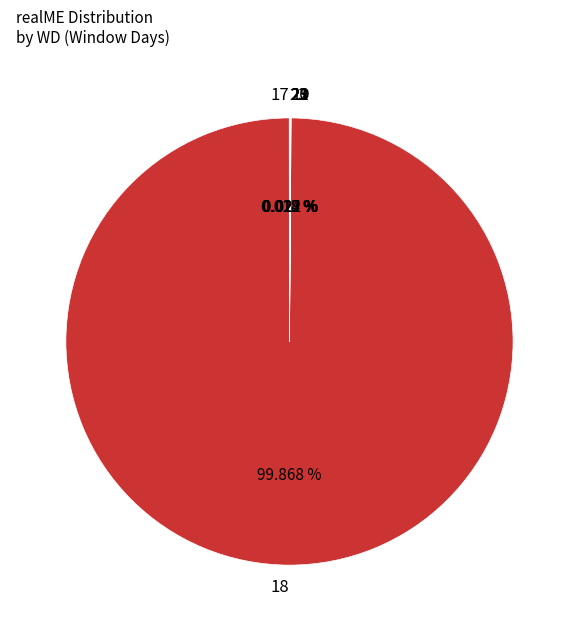

Which category accounts for the majority?

18